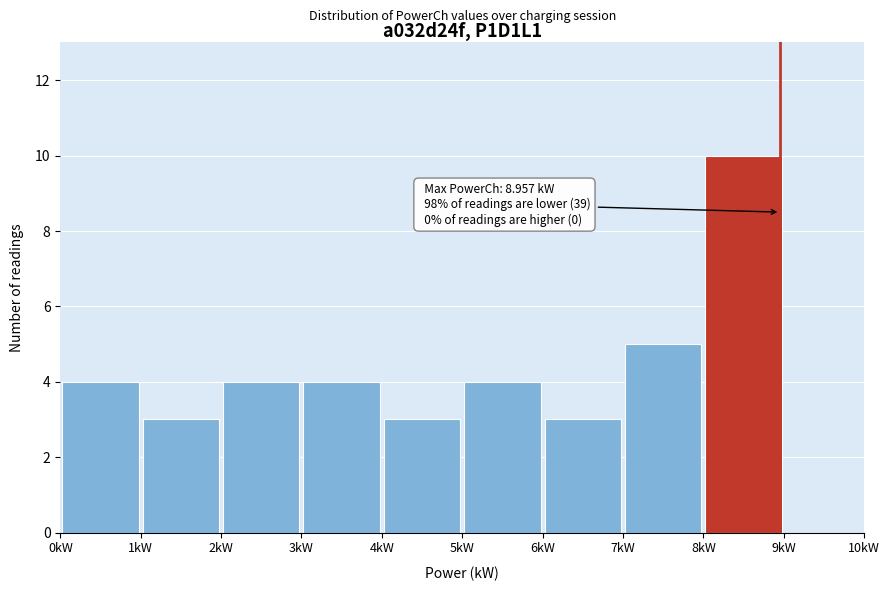

Which range on the x-axis has the tallest bar?

8 to 9